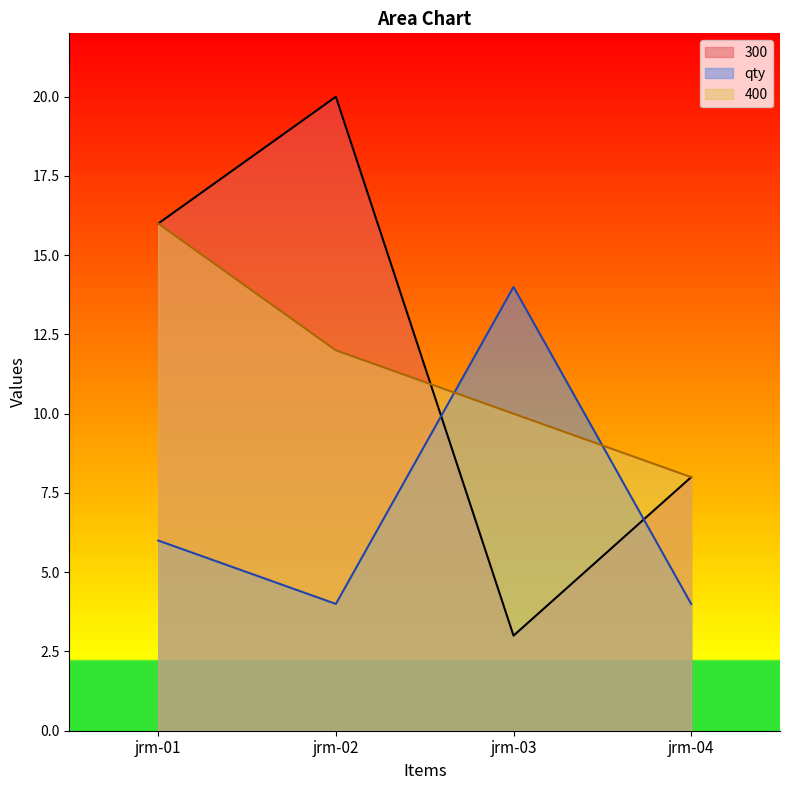

Between which two adjacent categories do qty and 300 first intersect?

jrm-02 and jrm-03